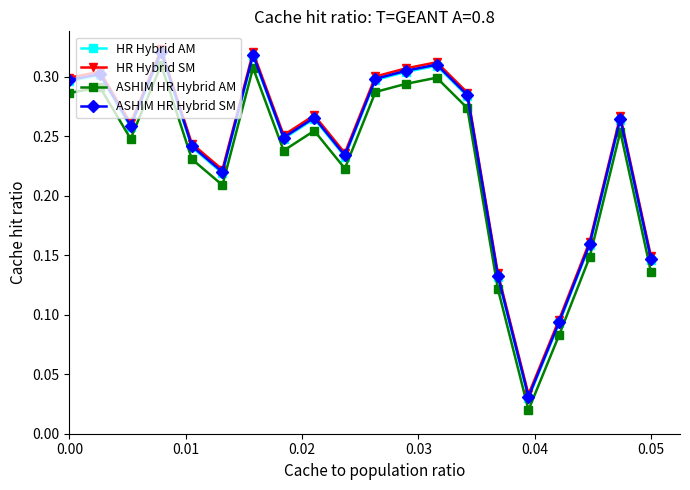

What are all the series names shown in the legend?

HR Hybrid AM, HR Hybrid SM, ASHIM HR Hybrid AM, ASHIM HR Hybrid SM